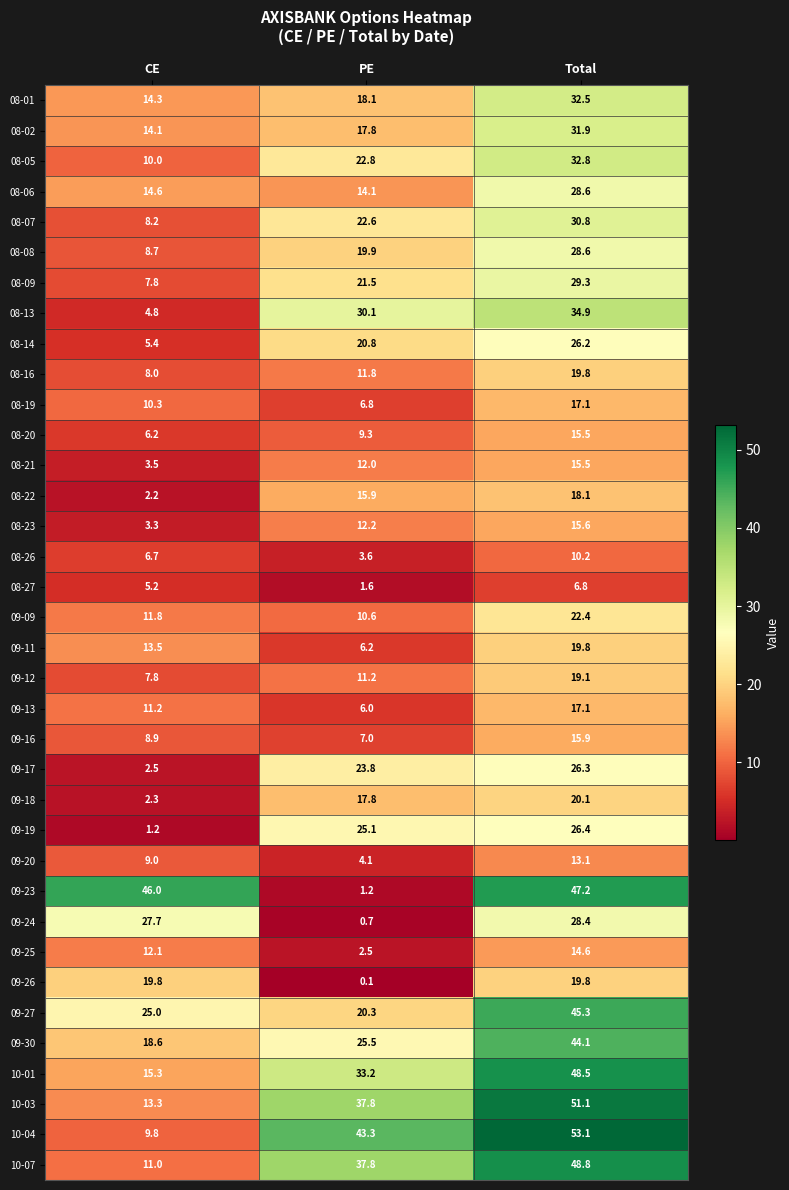

At which label does 08-01 first exceed 18?

PE